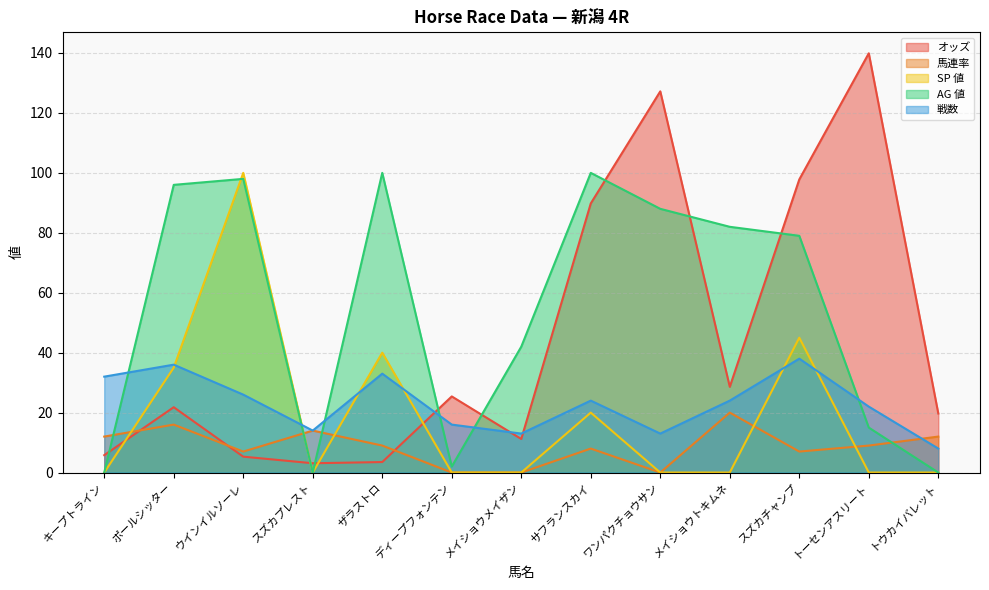

How many values in the オッズ series exceed 21?

7